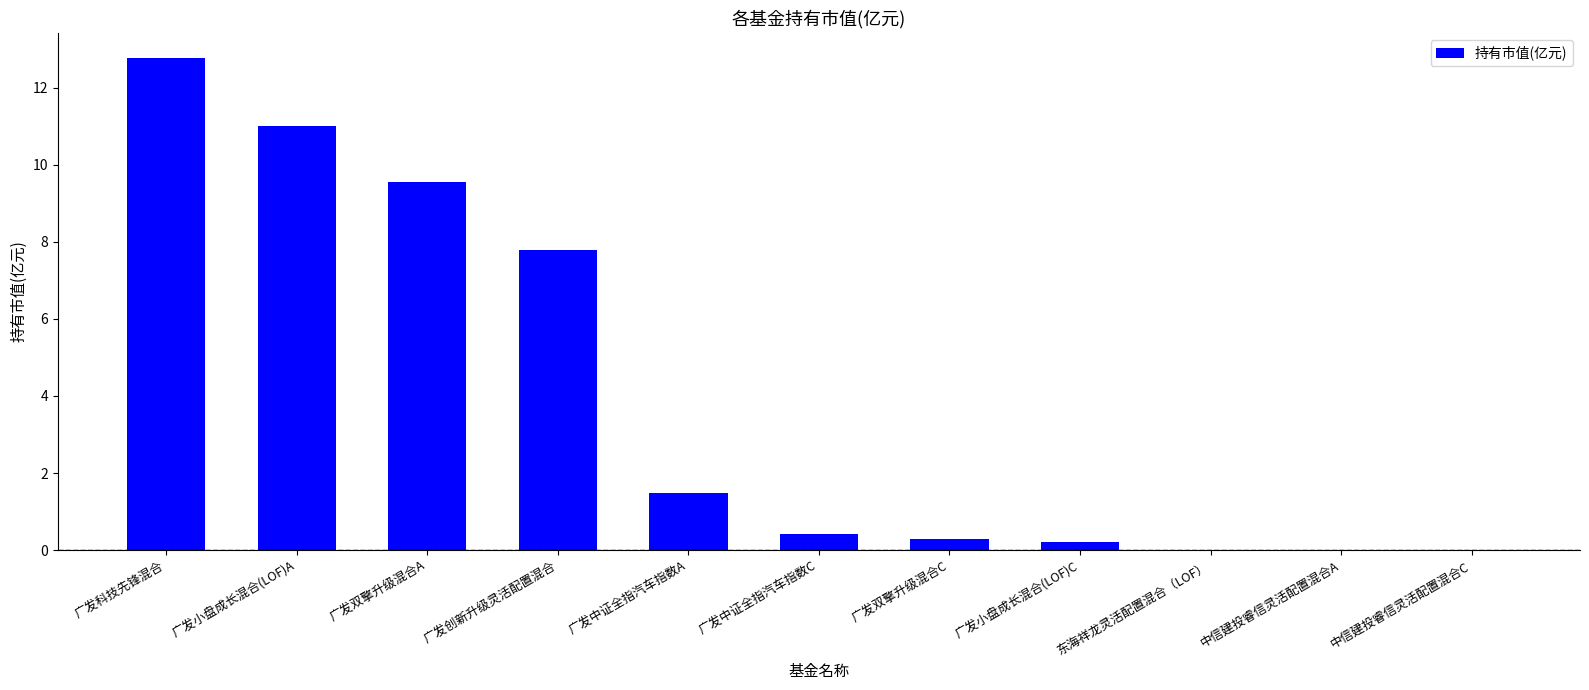

True or false: the data shows 16.6 at 广发双擎升级混合A.

False